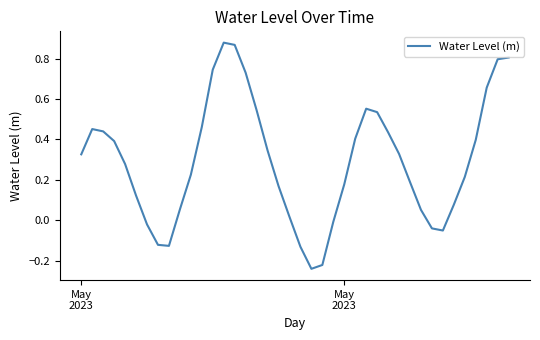

Reading left to right, list all the values displayed in this chart.

0.3	0.5	0.4	0.4	0.3	0.1	-0.0	-0.1	-0.1	0.1	0.2	0.5	0.7	0.9	0.9	0.7	0.5	0.3	0.2	0.0	-0.1	-0.2	-0.2	-0.0	0.2	0.4	0.6	0.5	0.4	0.3	0.2	0.1	-0.0	-0.1	0.1	0.2	0.4	0.7	0.8	0.8